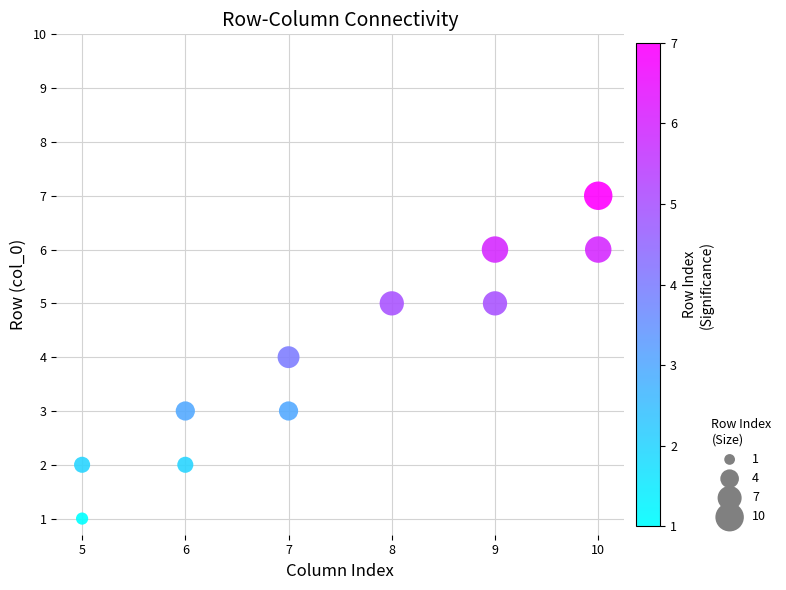

What is the average X value?

7